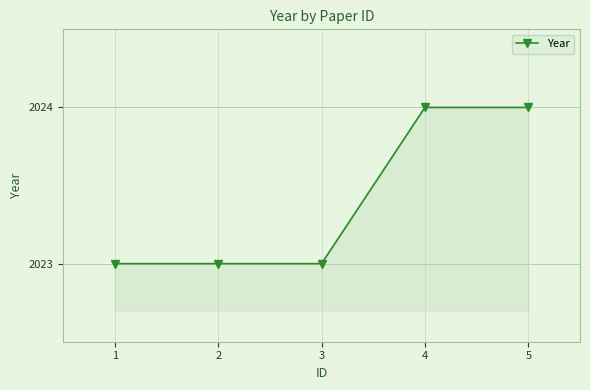

What is the value of the 3rd point from the left?

2023